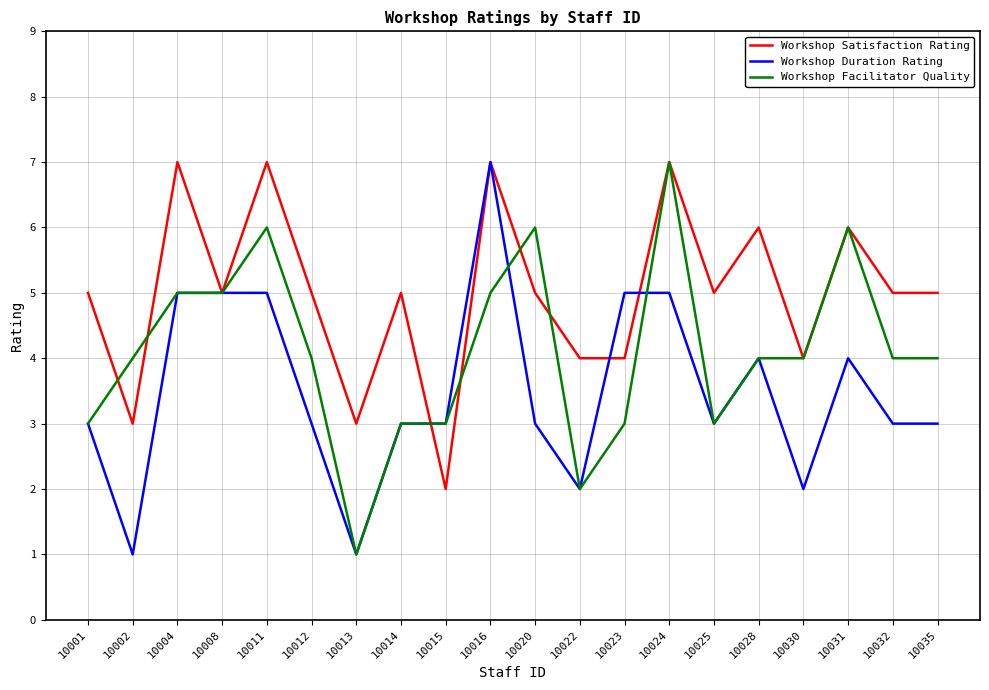

Reading right to left, what are all the values shown in this chart?

Workshop Satisfaction Rating: 5	5	6	4	6	5	7	4	4	5	7	2	5	3	5	7	5	7	3	5
Workshop Duration Rating: 3	3	4	2	4	3	5	5	2	3	7	3	3	1	3	5	5	5	1	3
Workshop Facilitator Quality: 4	4	6	4	4	3	7	3	2	6	5	3	3	1	4	6	5	5	4	3